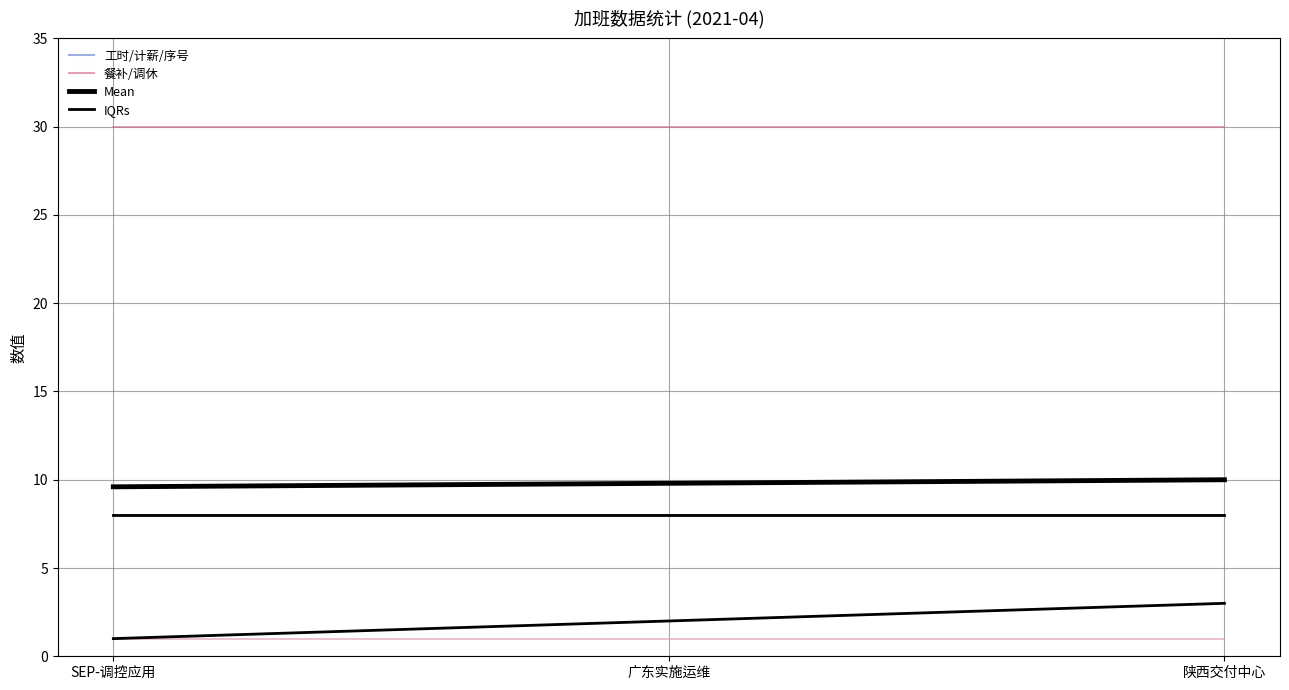

Reading left to right, what are all the values shown in this chart?

序号: 1	2	3
工时: 8	8	8
累折调休（天）: 1	1	1
餐补金额: 30	30	30
计薪工时: 8	8	8